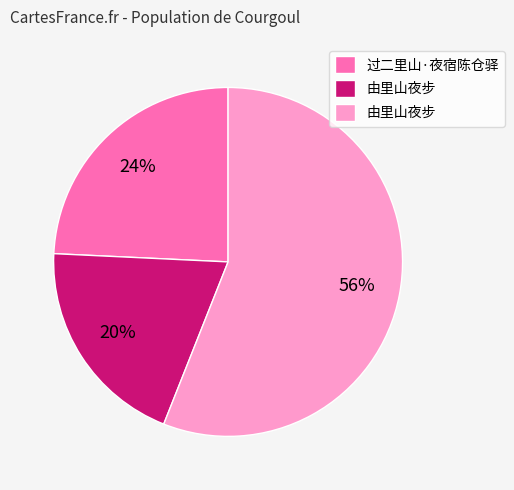

Is there a majority slice in this chart?

Yes